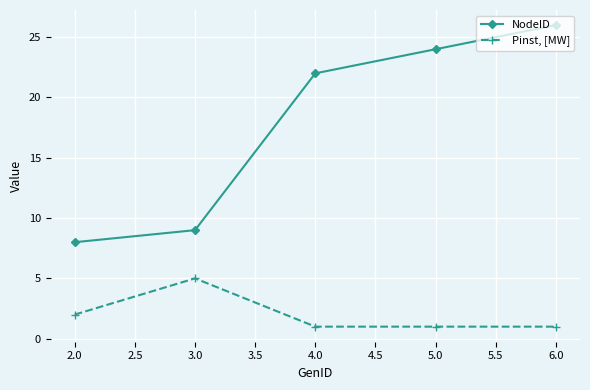

The value of Pinst, [MW] at 3.0 is 1. True or false?

False